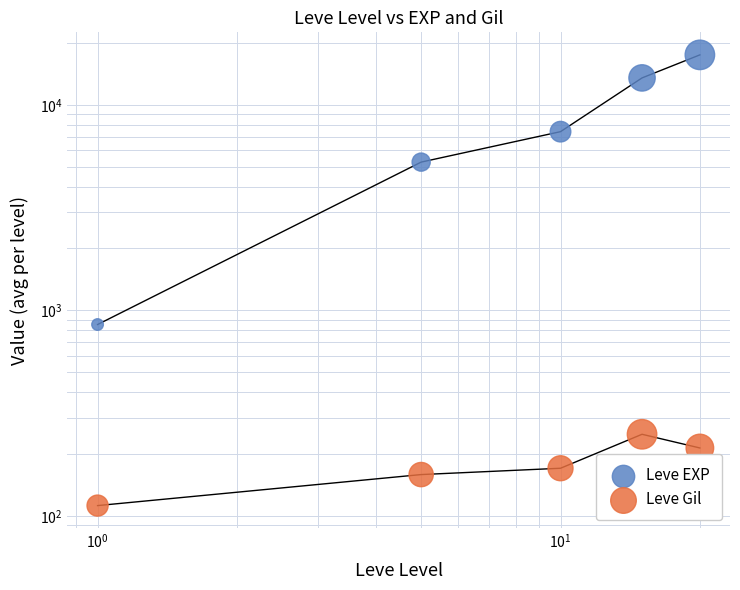

Which series has the largest total across all categories?

Leve EXP